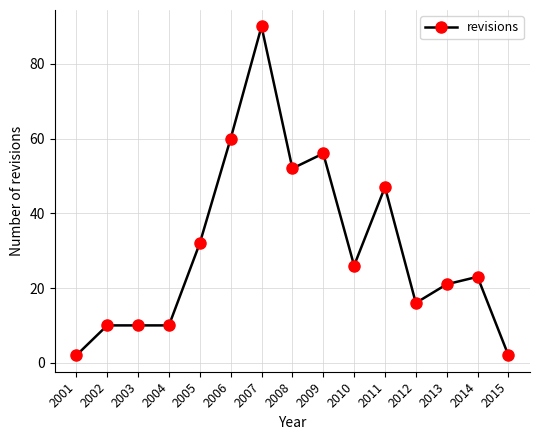

Is this an area chart (filled region under the line)?

No